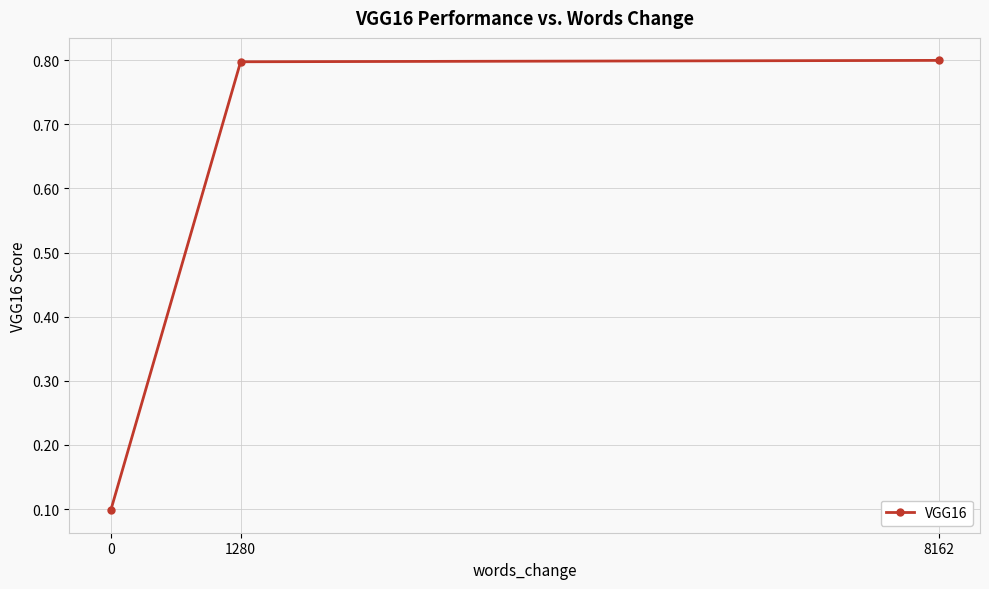

The chart shows a value of 0.1 at 0. True or false?

True